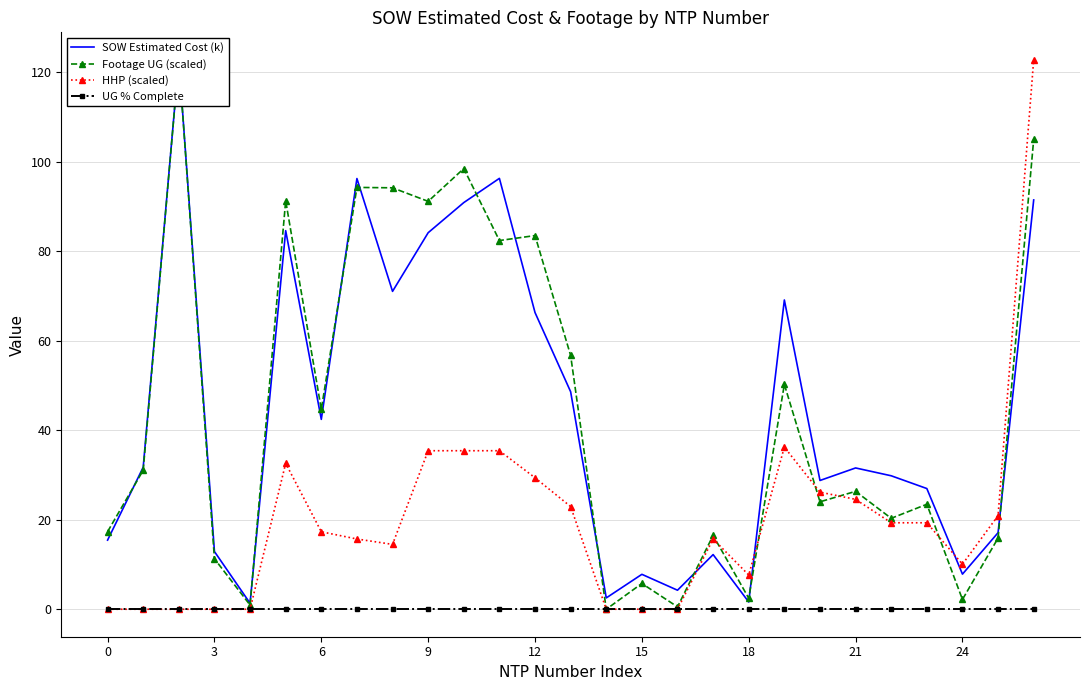

What are all the series names shown in the legend?

SOW Estimated Cost (k), Footage UG (scaled), HHP (scaled), UG % Complete